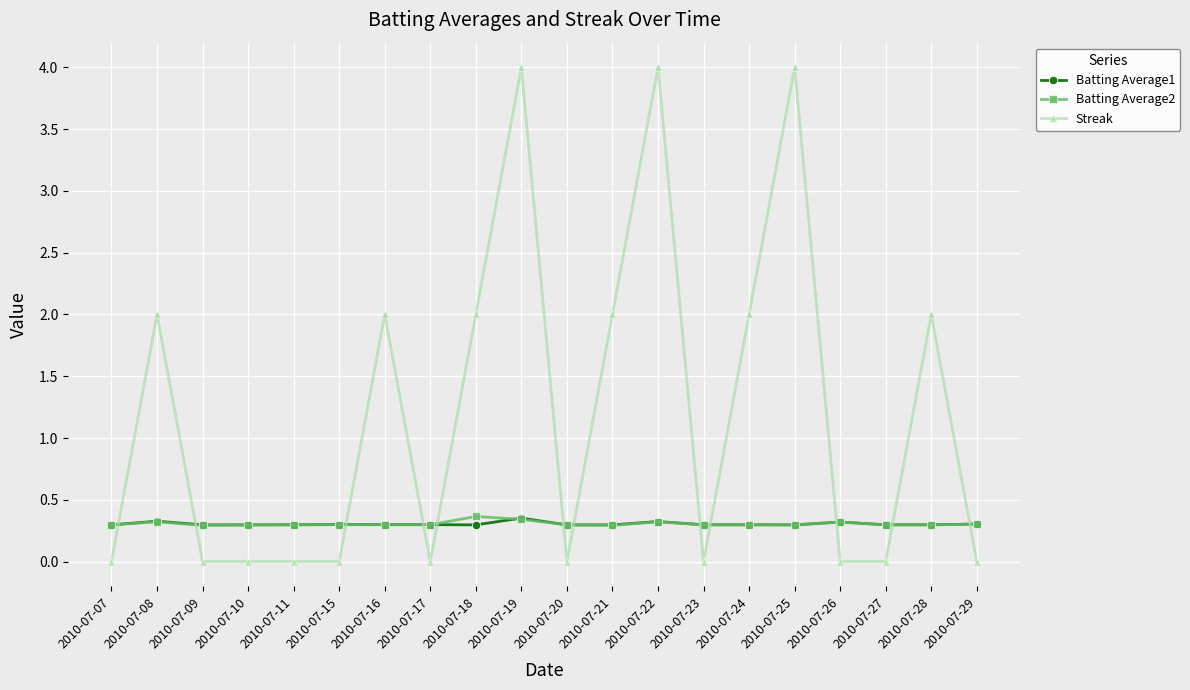

What is the value of the Batting Average2 point at the 14th from the left?

0.3